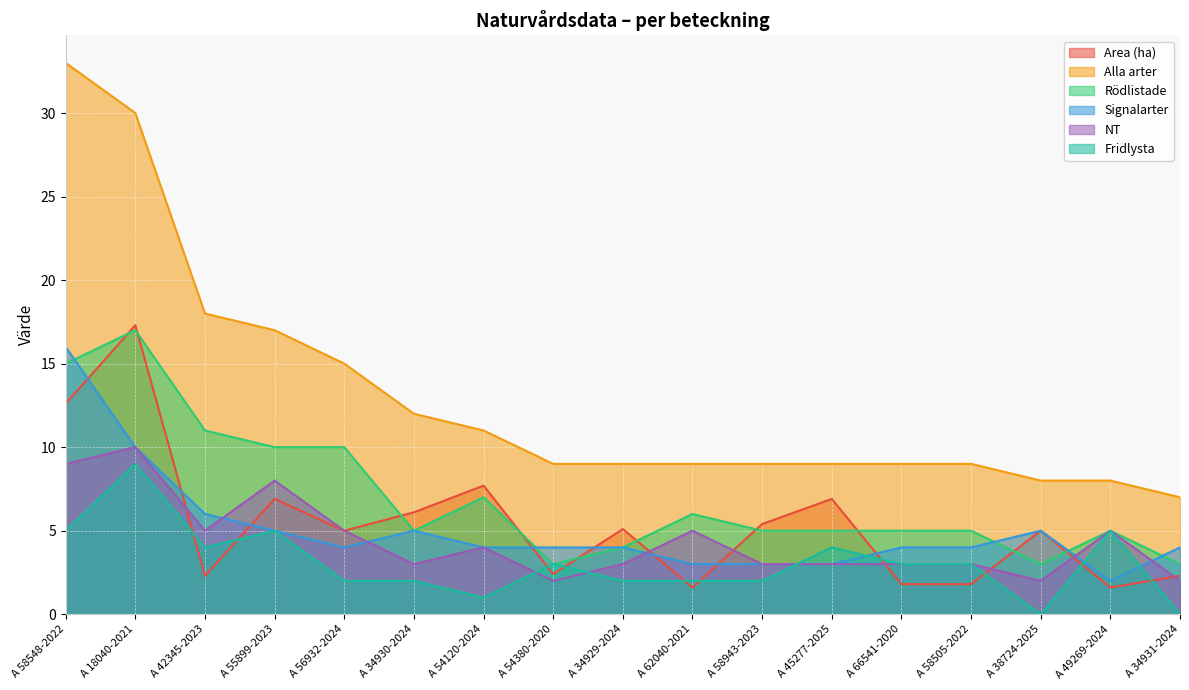

What is the difference between the maximum and second lowest values in the Fridlysta series?

9.0